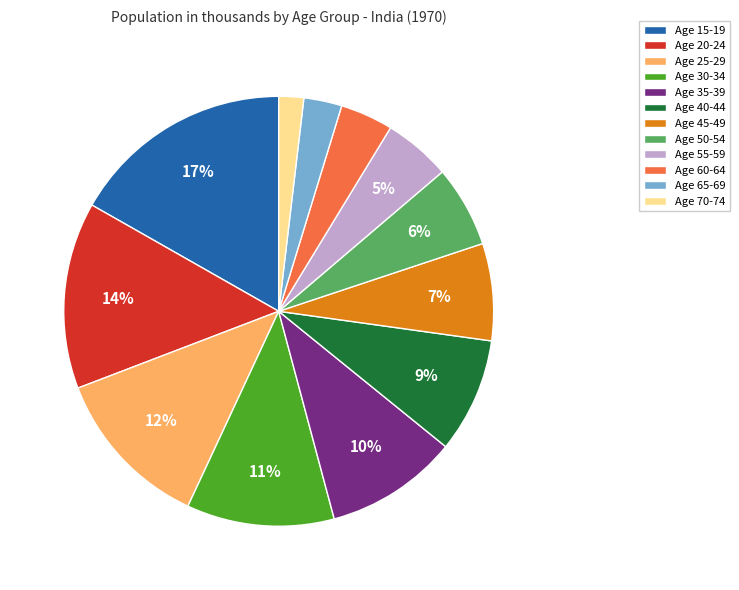

Rank the categories by value from lowest to highest.

Age 70-74, Age 65-69, Age 60-64, Age 55-59, Age 50-54, Age 45-49, Age 40-44, Age 35-39, Age 30-34, Age 25-29, Age 20-24, Age 15-19